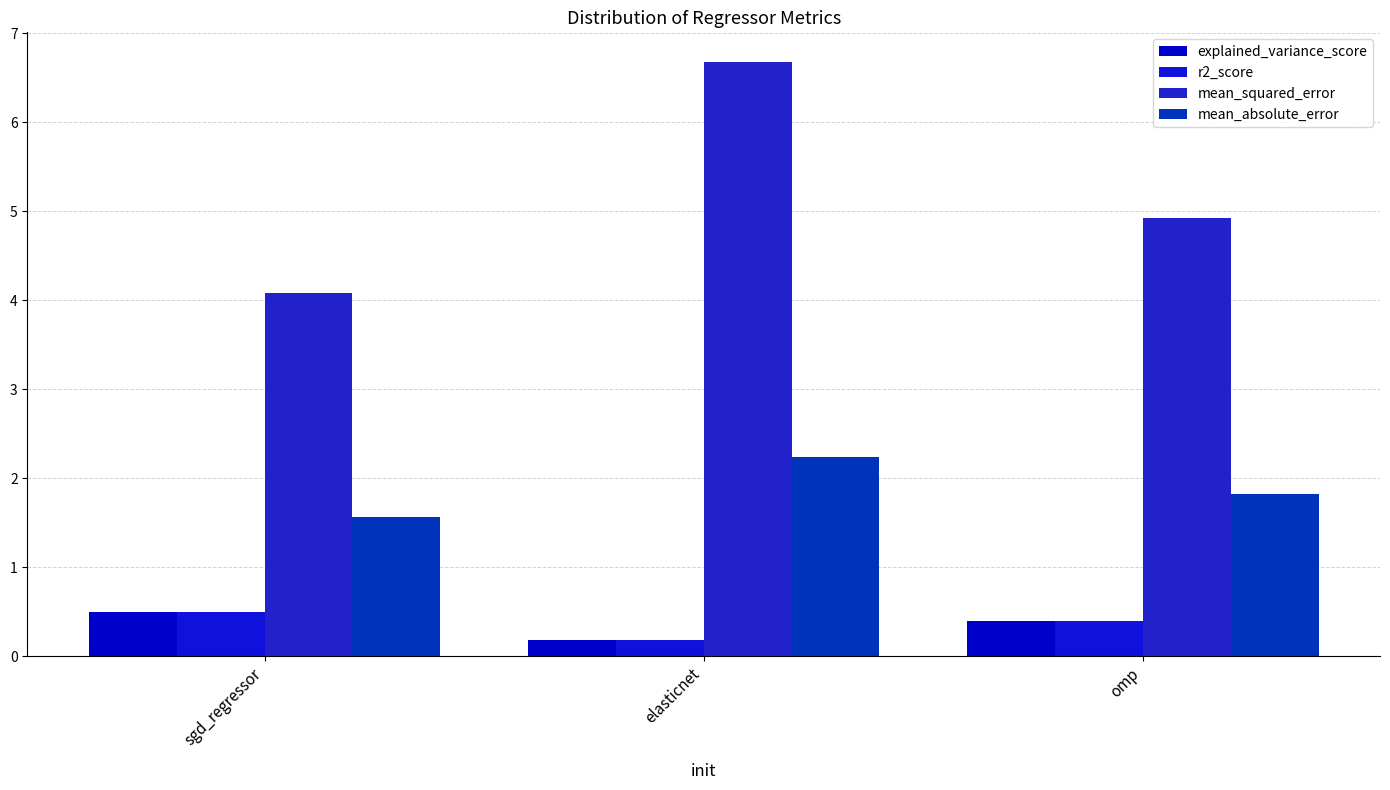

Is it true that r2_score equals 0.4 at omp?

True